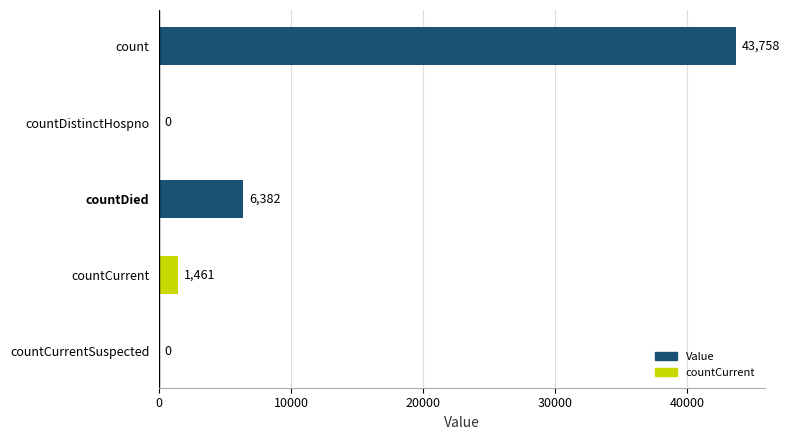

Between countCurrentSuspected and countDied, which is larger?

countDied